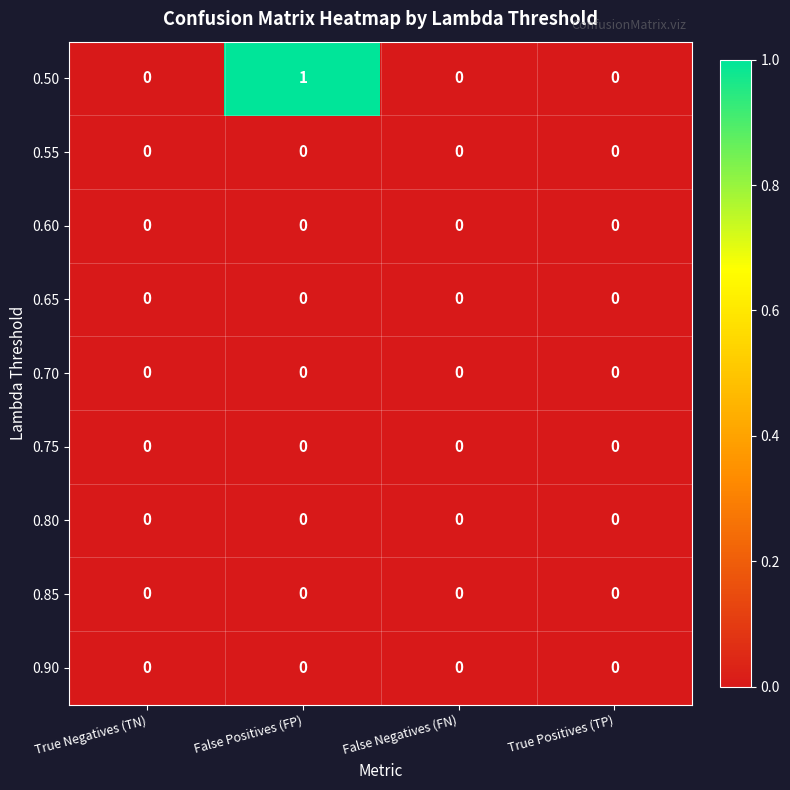

At which category is the sum across all series the highest?

False Positives (FP)